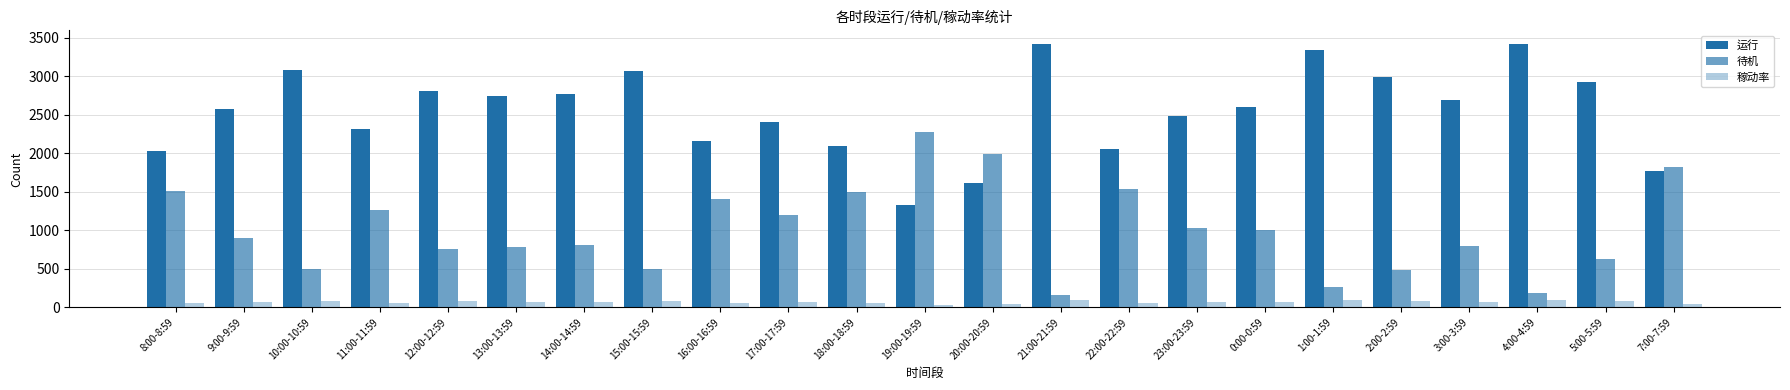

How many bars are there in each group?

3